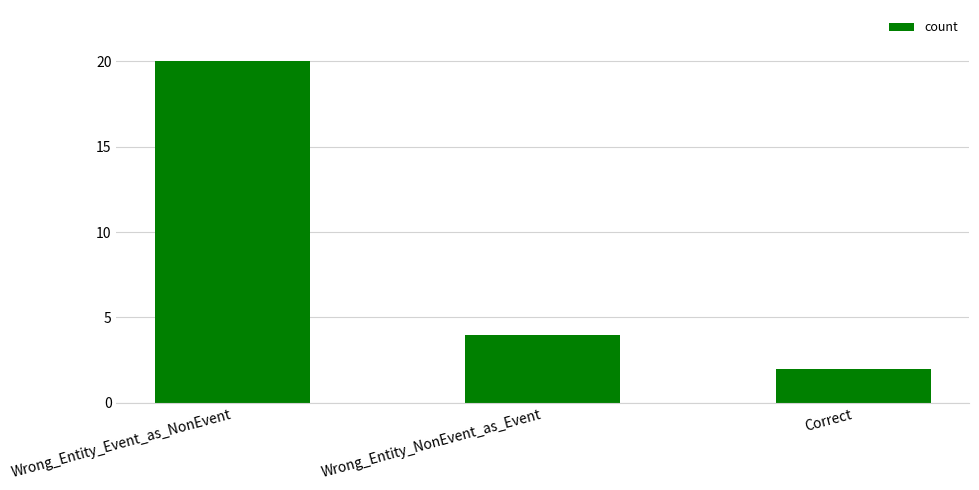

What is the difference between the maximum and minimum values?

18